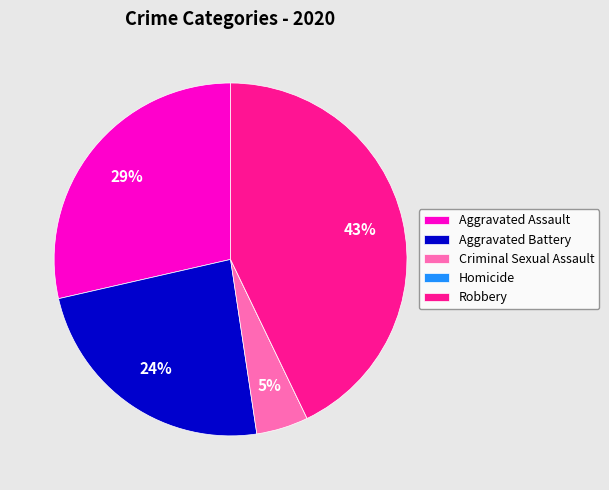

Is it true that Aggravated Battery is 31% of the pie?

False